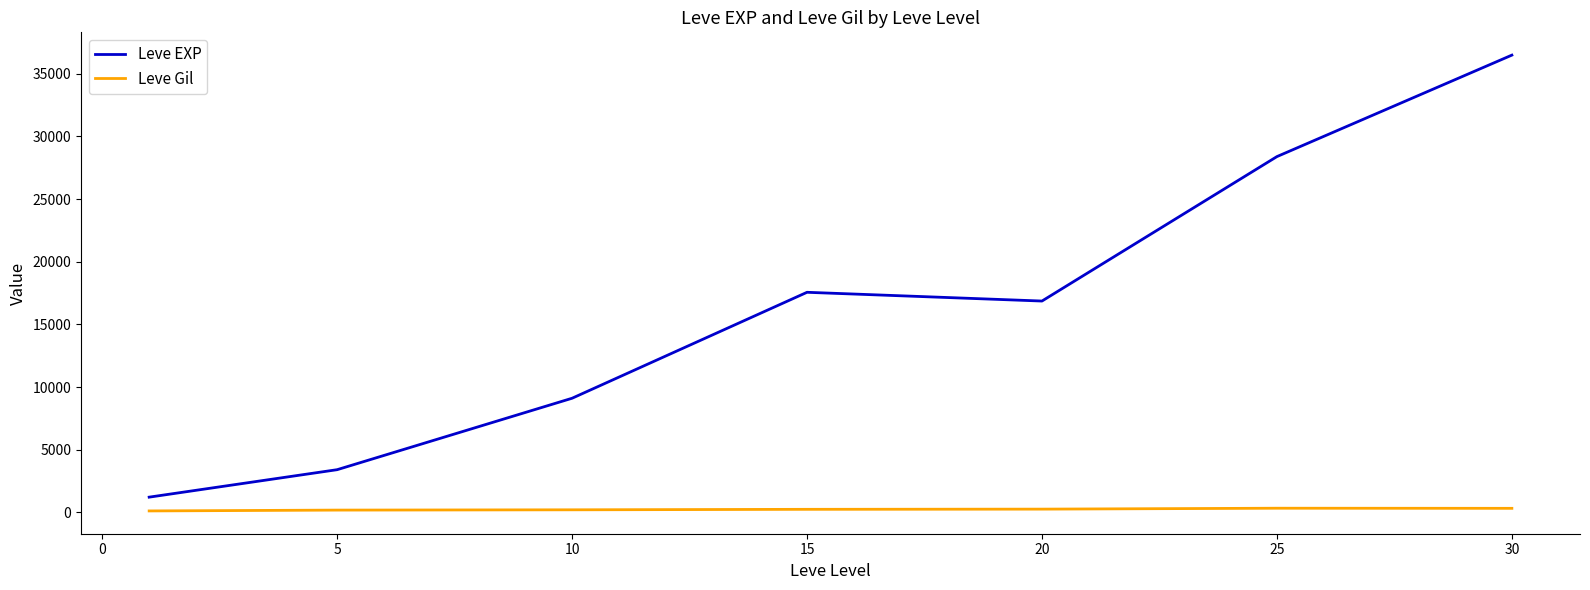

Which series has the largest total across all categories?

Leve EXP